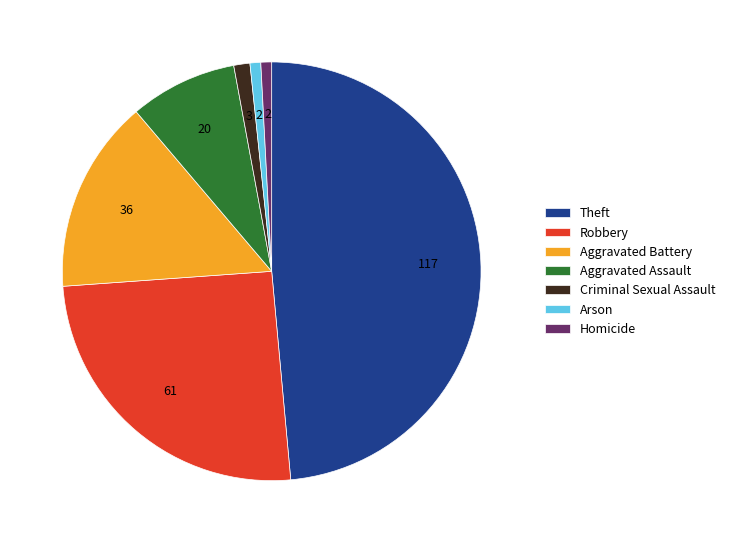

What is the ratio of the value at Robbery to the value at Homicide?

30.5